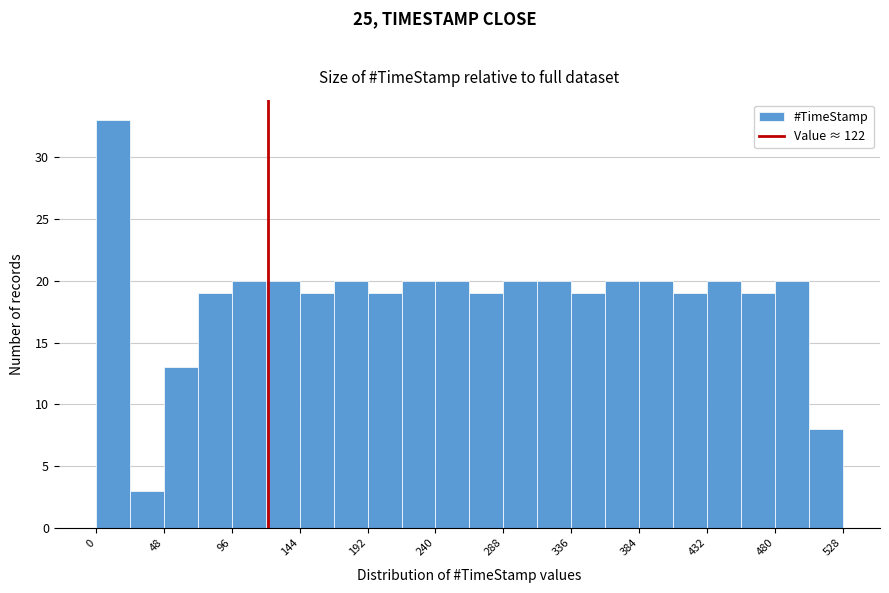

Reading left to right, transcribe this chart: for each bar, give the range it covers on the x-axis and its height. Neither the bar edges nor the heights are printed on the chart, so give them approximately, as read against the axes.

0 to 24: 33
24 to 48: 3
48 to 72: 13
72 to 96: 19
96 to 120: 20
120 to 144: 20
144 to 168: 19
168 to 192: 20
192 to 216: 19
216 to 240: 20
240 to 264: 20
264 to 288: 19
288 to 312: 20
312 to 336: 20
336 to 360: 19
360 to 384: 20
384 to 408: 20
408 to 432: 19
432 to 456: 20
456 to 480: 19
480 to 504: 20
504 to 528: 8